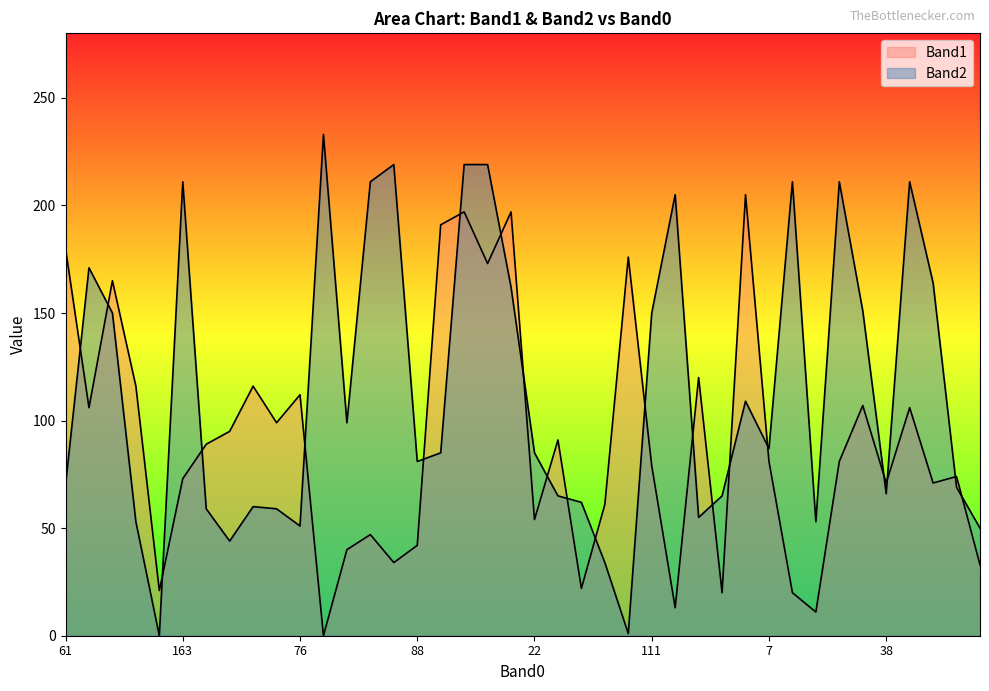

Is the value of Band2 at 105 greater than the value of Band1 at 111?

Yes